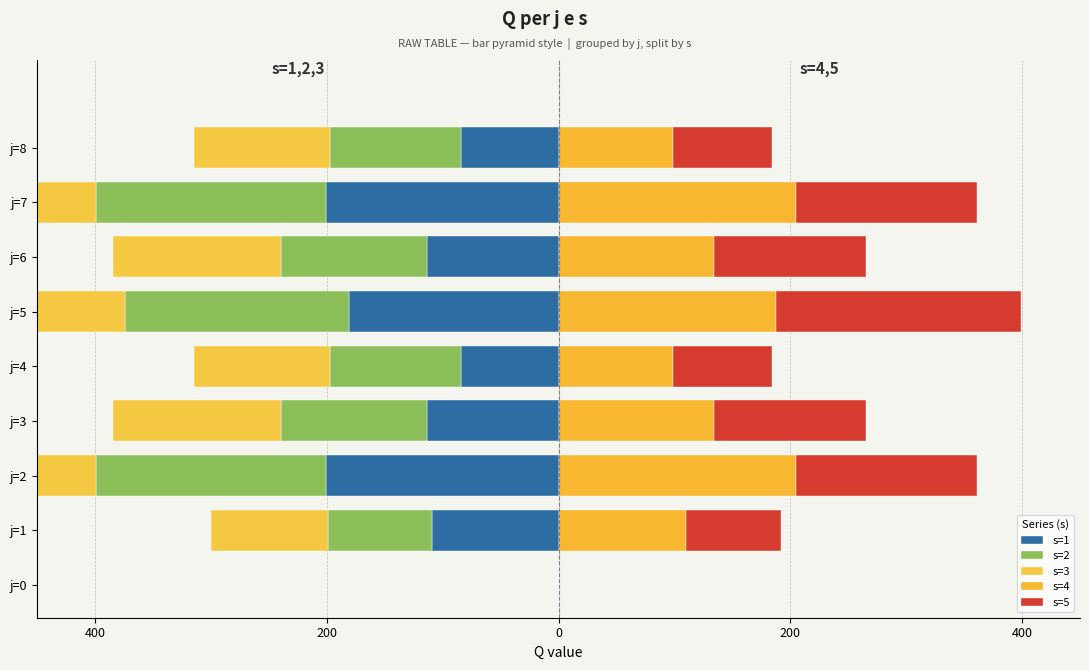

What is the spread (max minus min) of values at j=1?

219